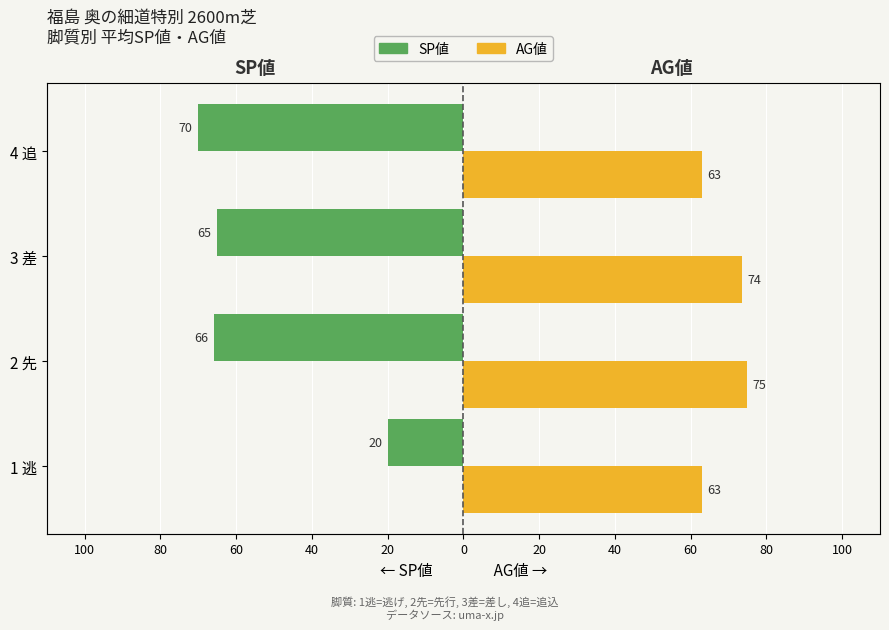

Count the number of data series in this chart.

2